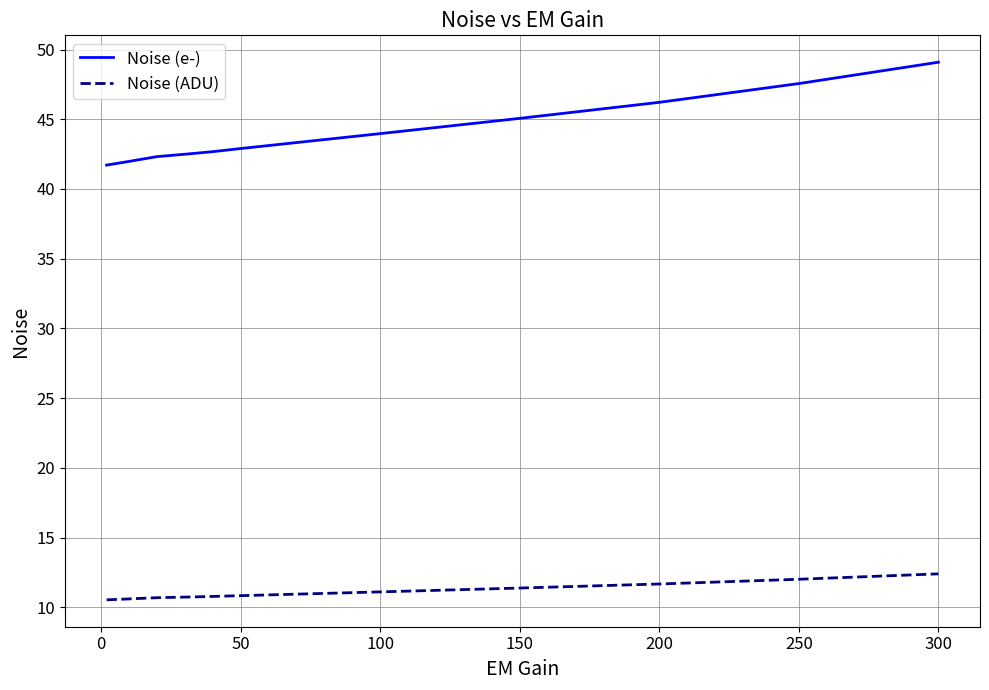

Rank the series by their average value, from lowest to highest.

Noise (ADU), Noise (e-)